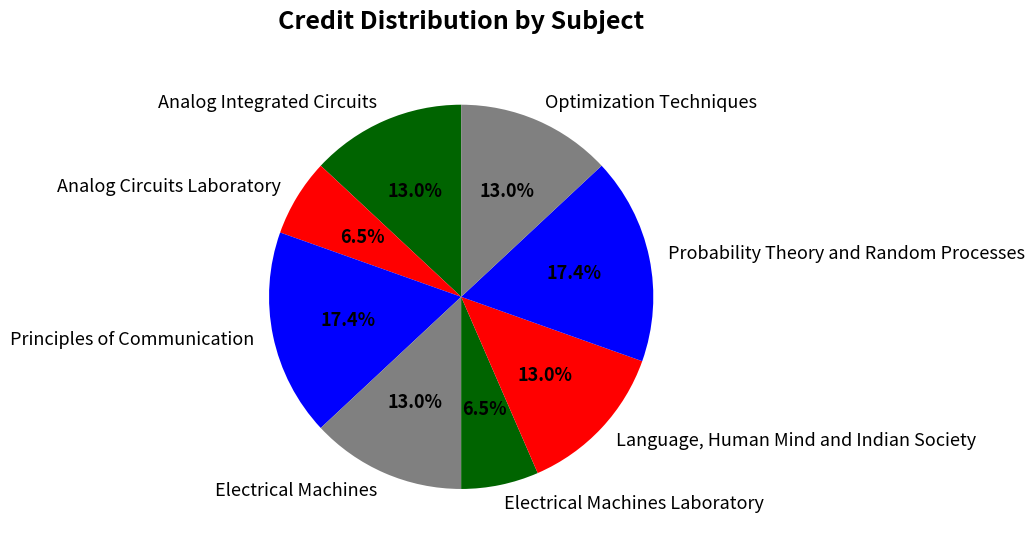

Do Language, Human Mind and Indian Society and Principles of Communication together represent more than half of the pie?

No